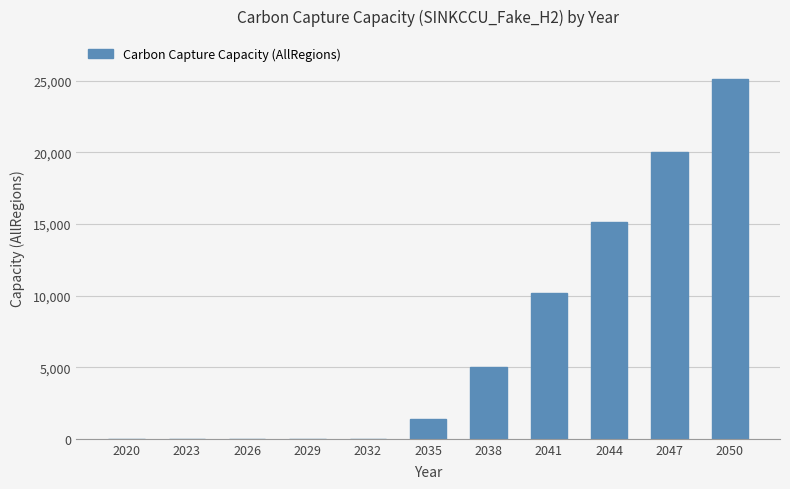

Reading right to left, extract all data points from this chart.

25100.6	20015.6	15135.1	10152.9	5024.6	1402.4	0.0	0.0	0.0	0.0	0.0